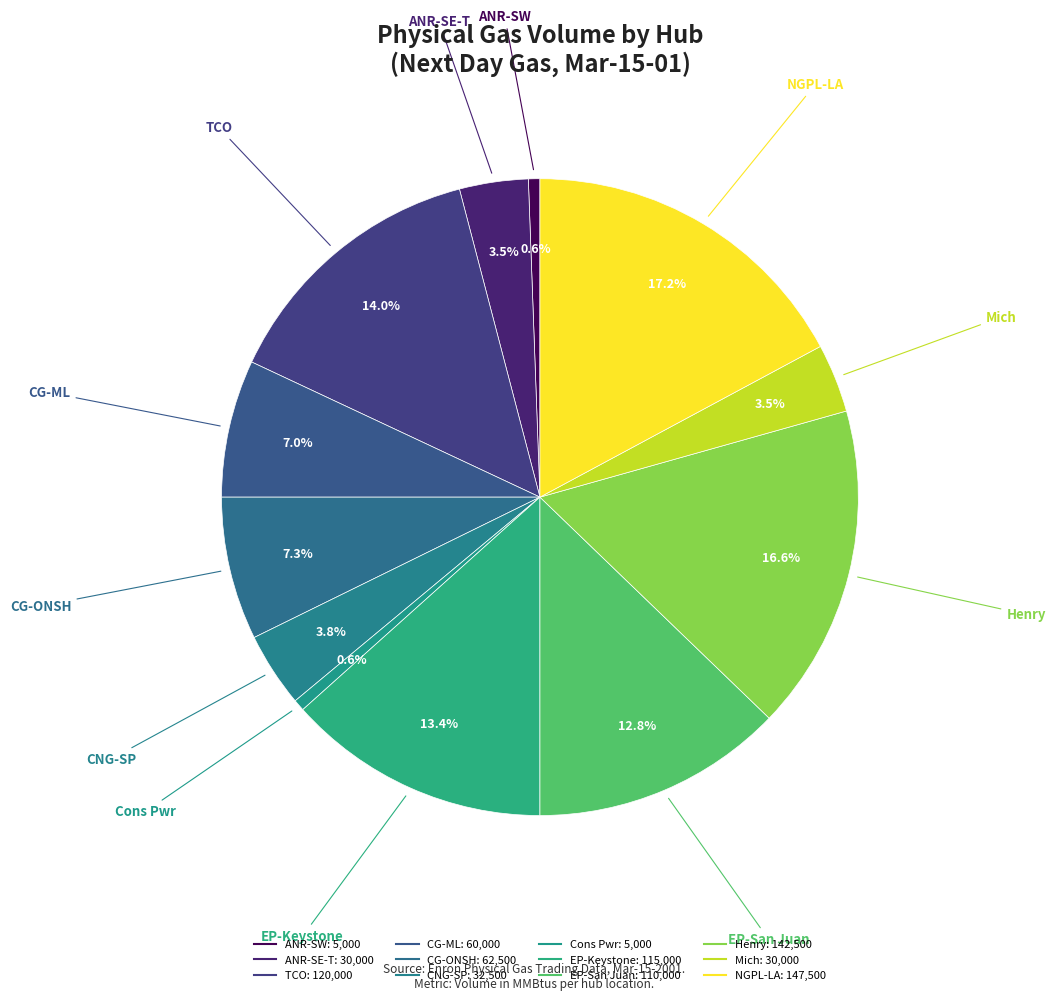

What portion of the pie excludes CNG-SP?

96.2%